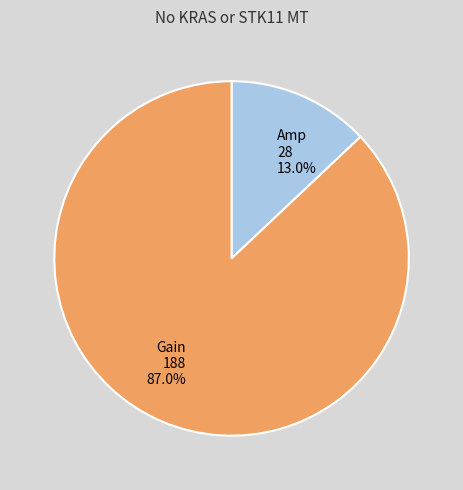

What is the largest slice in the pie chart?

Gain